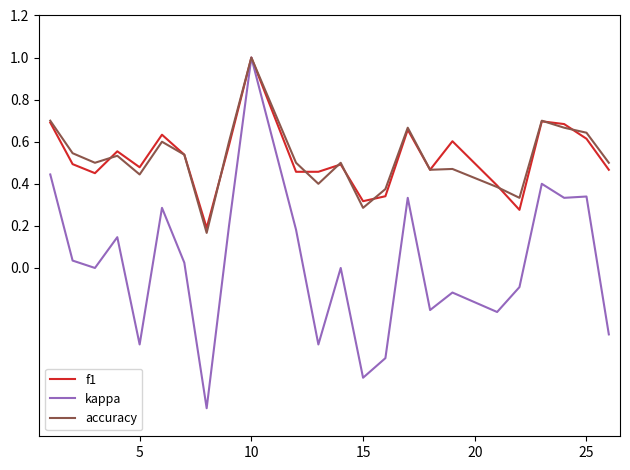

Which series has the largest range (max minus min)?

kappa